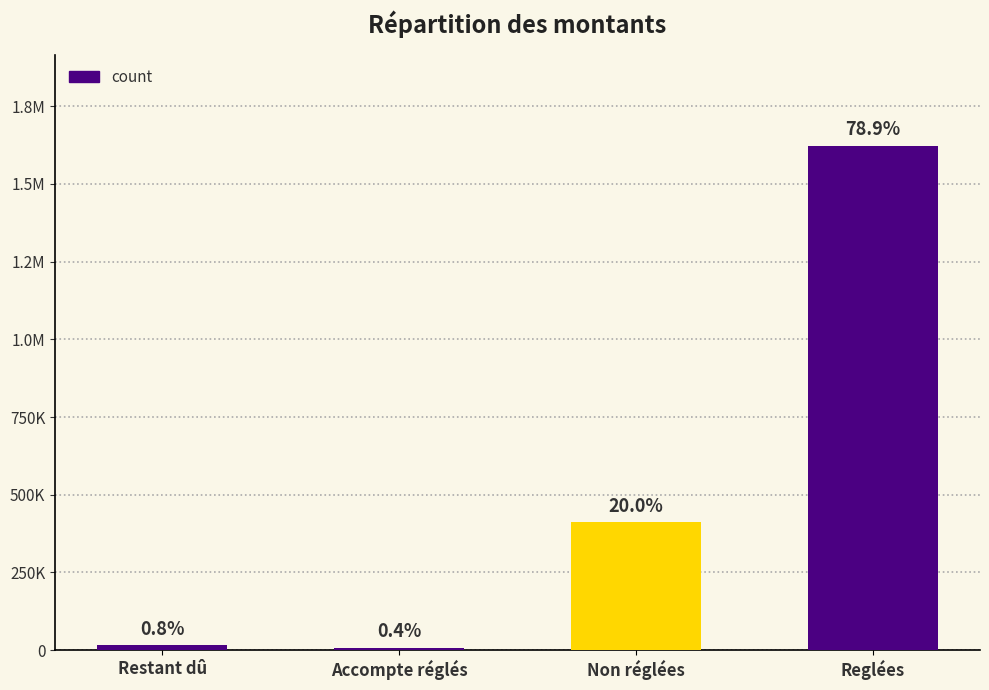

Reading right to left, extract all data points from this chart.

Reglées=1623561.9	Non réglées=411276.0	Accompte réglés=7970.3	Restant dû=15596.9